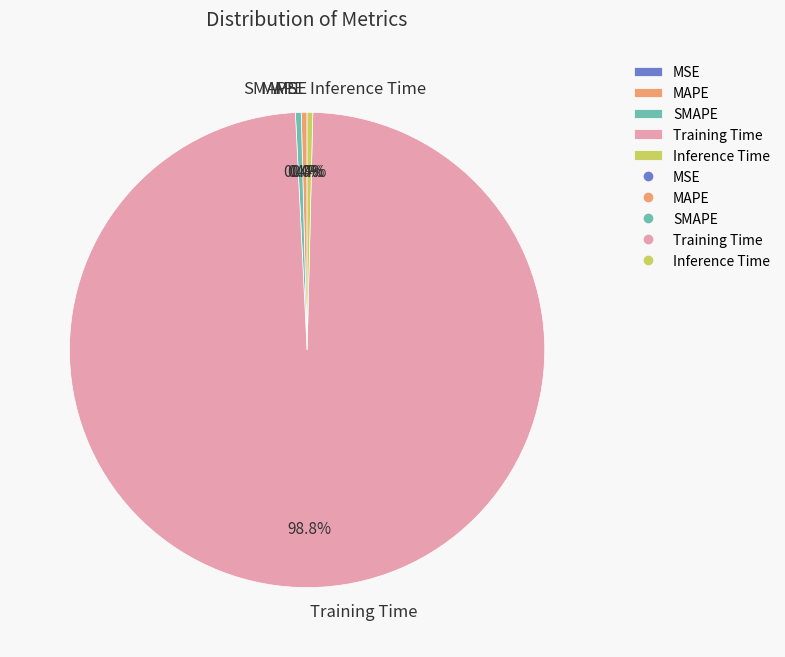

Is Training Time the majority of the pie?

Yes